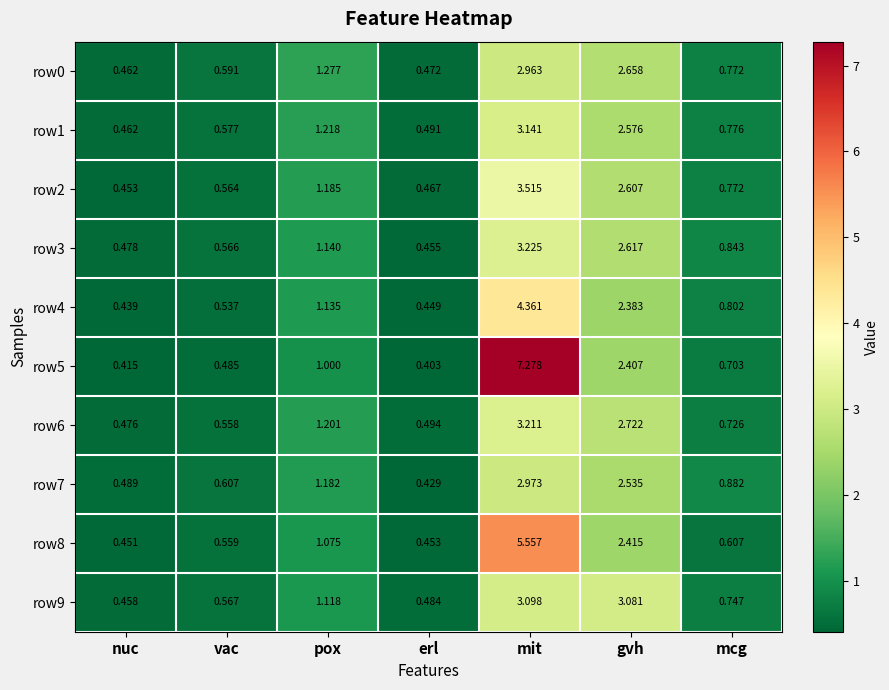

At which label is row1 closest to 1?

pox